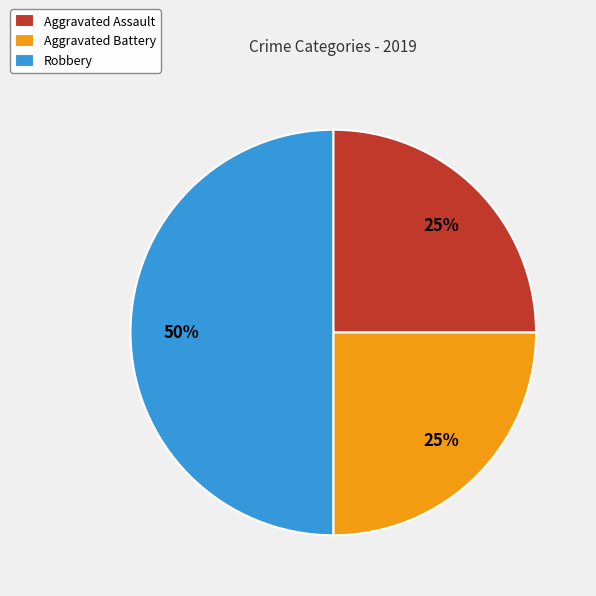

Count the number of slices in the pie.

3